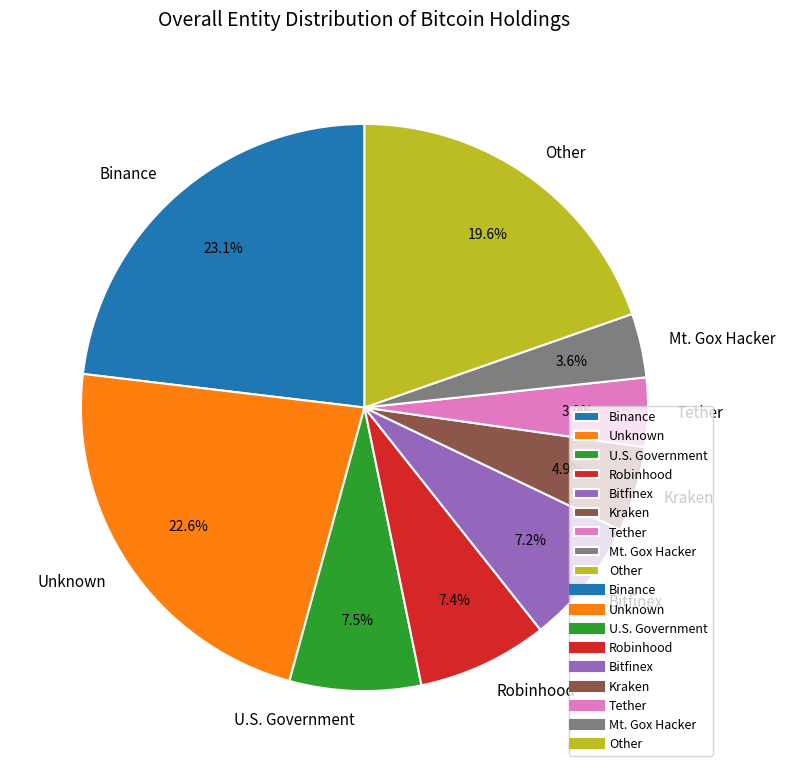

Is Binance the majority of the pie?

No